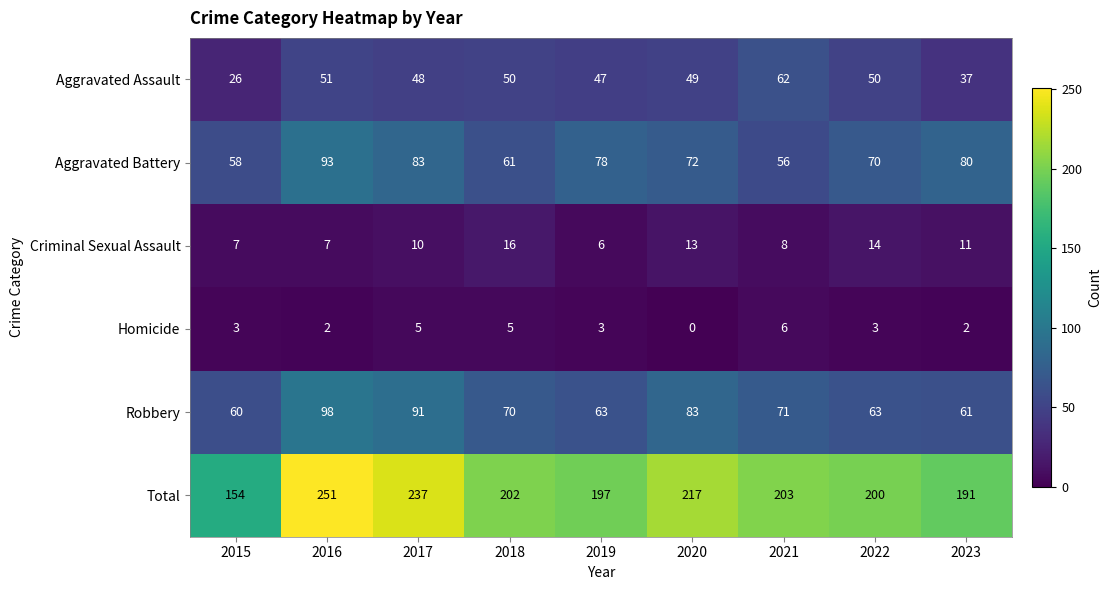

Which series has the widest spread of values?

Total